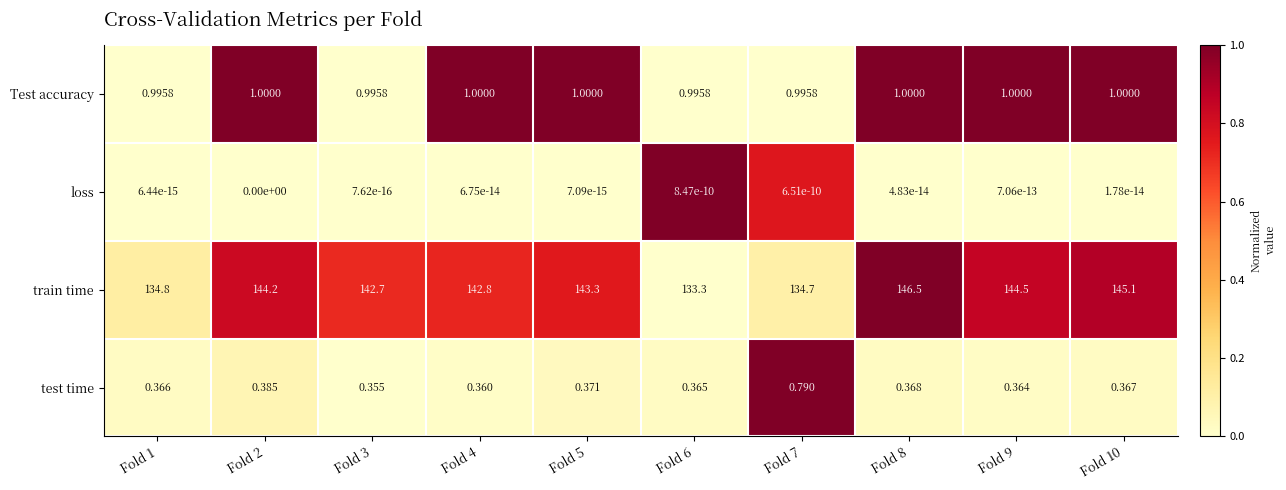

What is the spread (max minus min) of values at Fold 1?

134.8